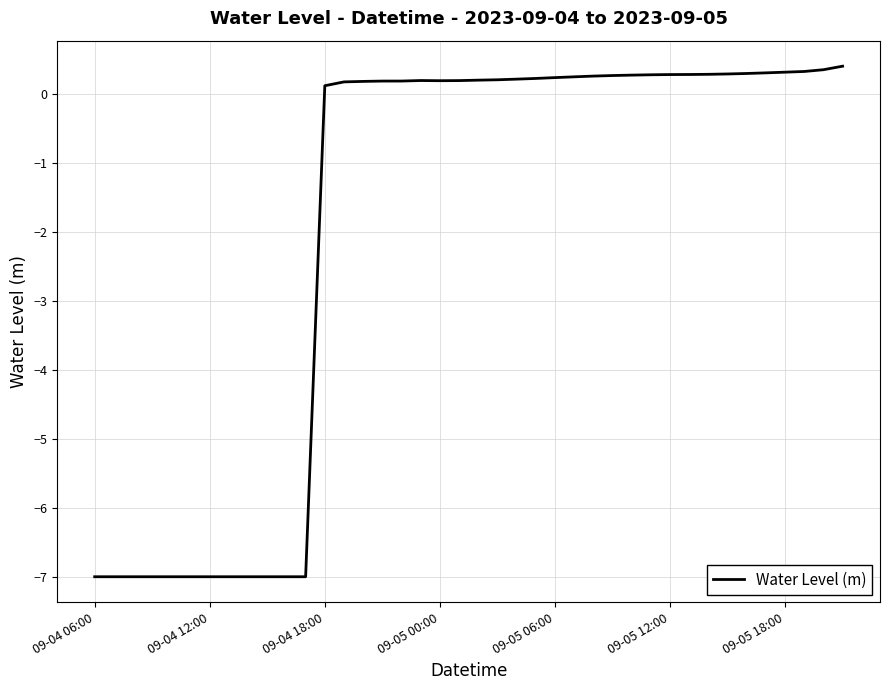

What is the smallest value displayed?

-7.0